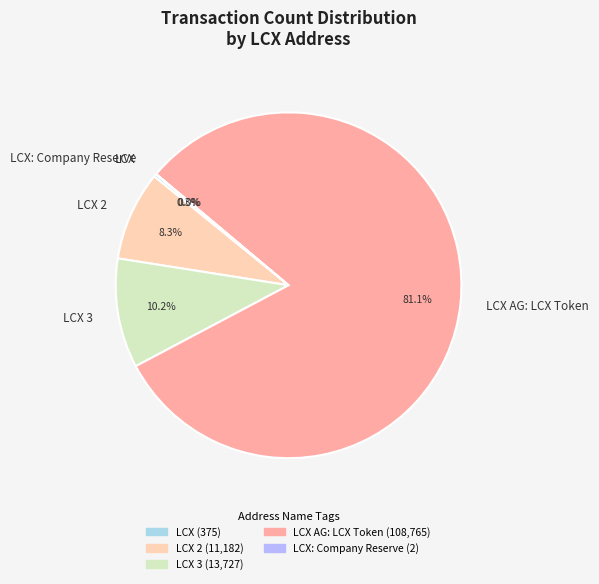

Which category accounts for the majority?

LCX AG: LCX Token